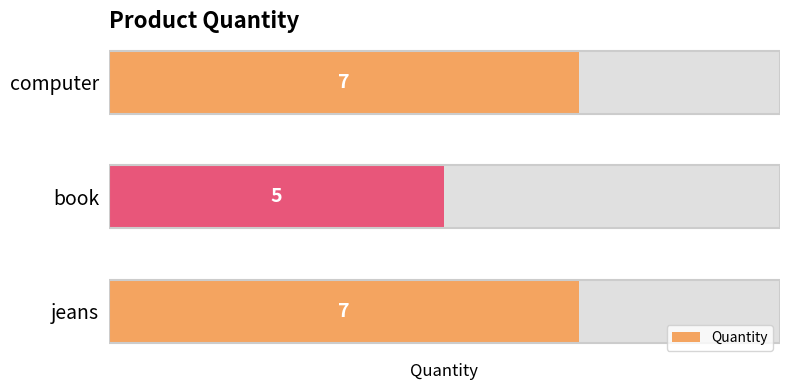

What is the maximum value shown in the chart?

7